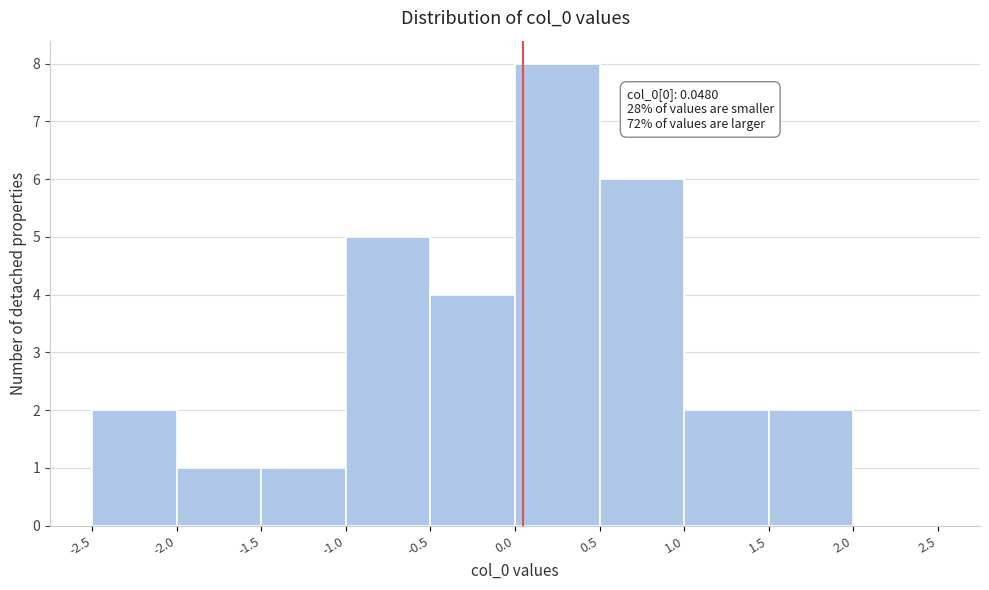

Over which range of the x-axis is the bar tallest?

0.0 to 0.5